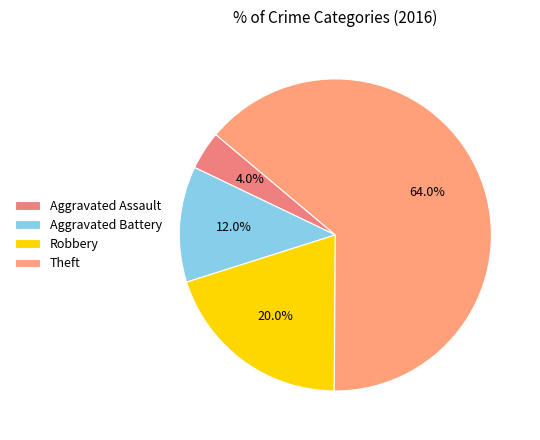

Combined, do Aggravated Assault and Aggravated Battery account for over 50%?

No